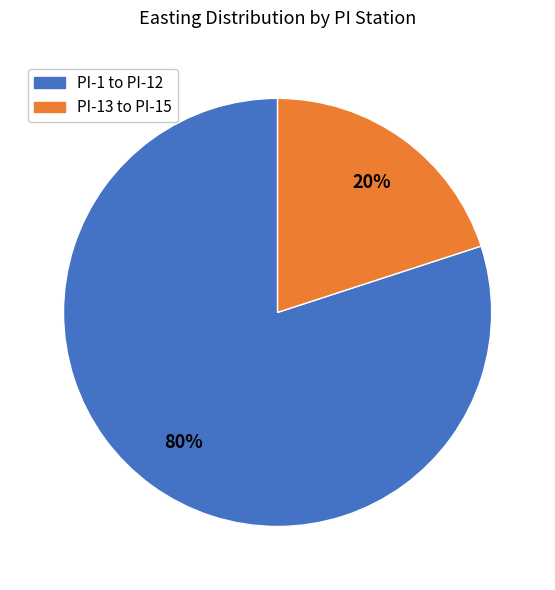

What is the ratio of the value at PI-1 to PI-12 to the value at PI-13 to PI-15?

4.0